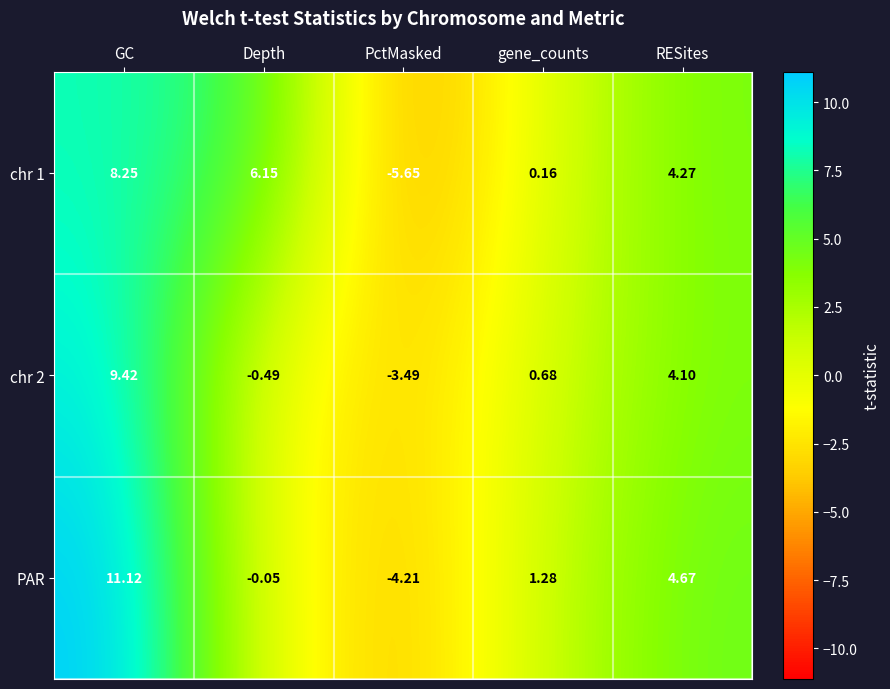

At which category is the sum across all series the highest?

GC